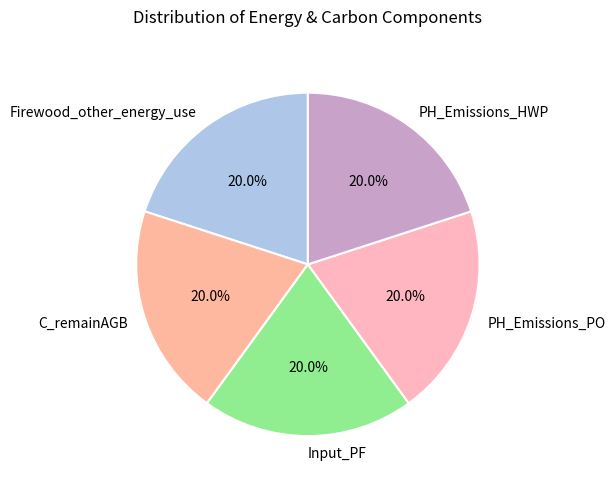

Combined, what portion of the pie is Input_PF and C_remainAGB?

40.0%